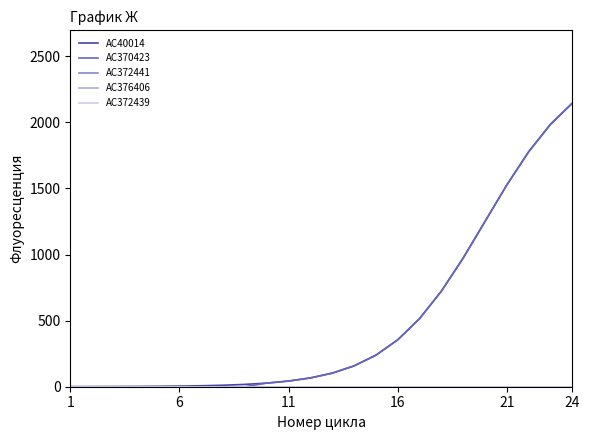

Does the chart have visible grid lines?

No